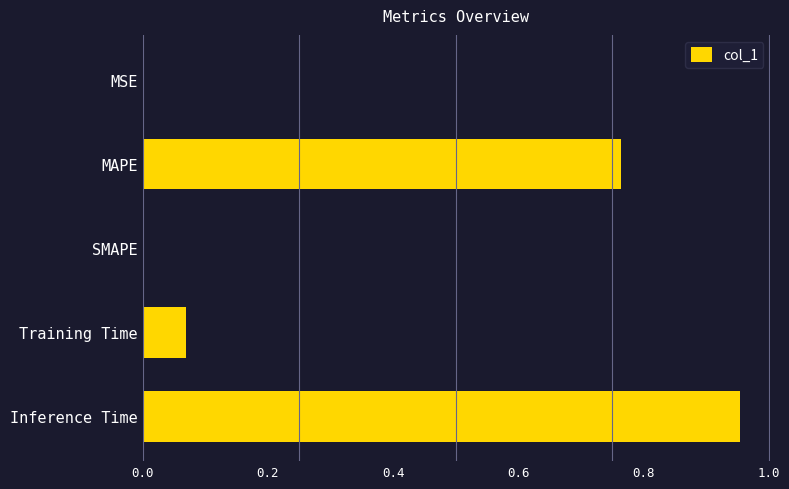

True or false: the data shows 0.0 at SMAPE.

True